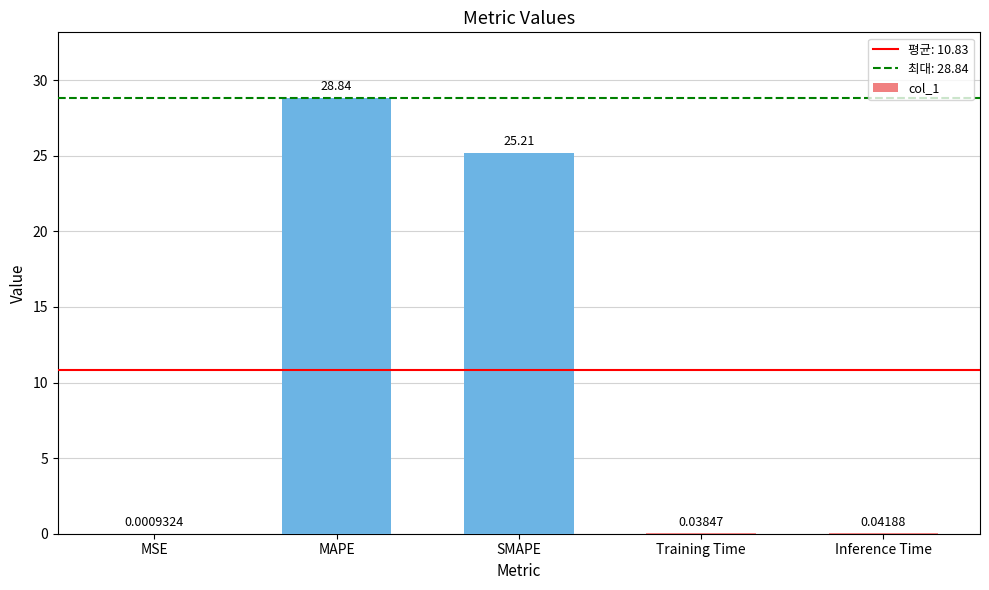

Is it true that the value at SMAPE is 41.5?

False